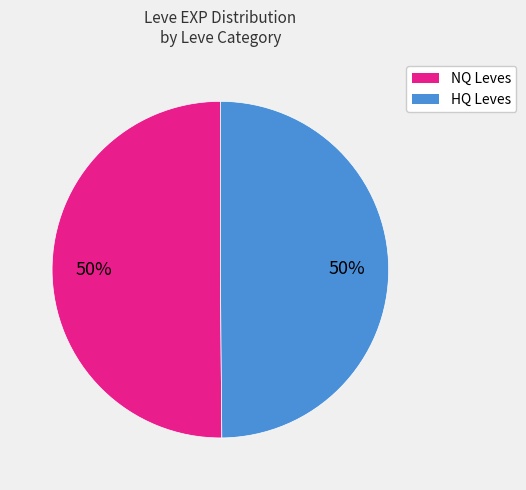

To the nearest percent, what is the combined percentage of NQ Leves and HQ Leves?

100%